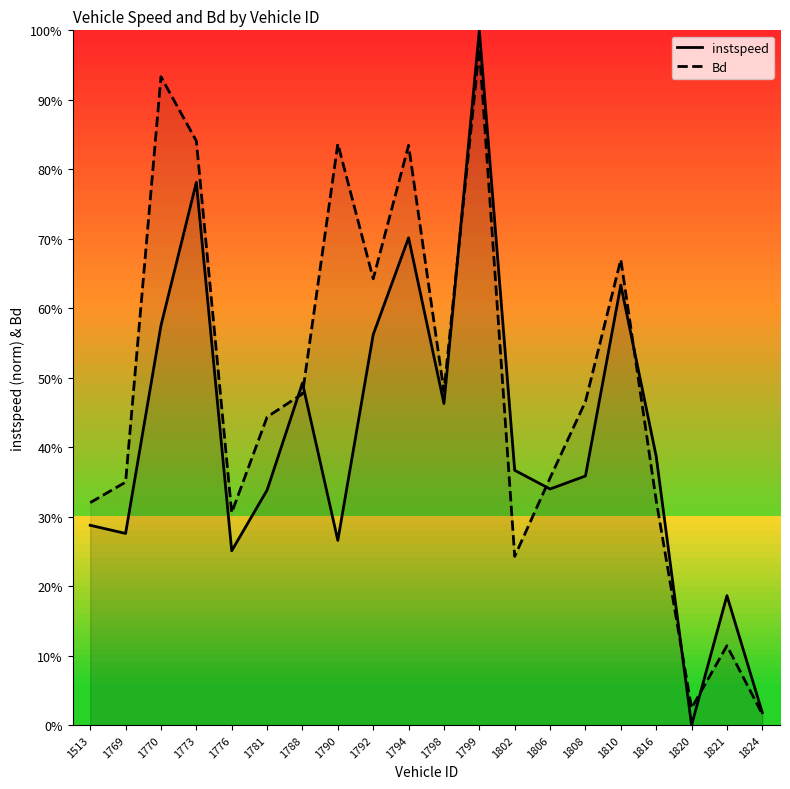

Which has a higher value, 1769 or 1810?

1810